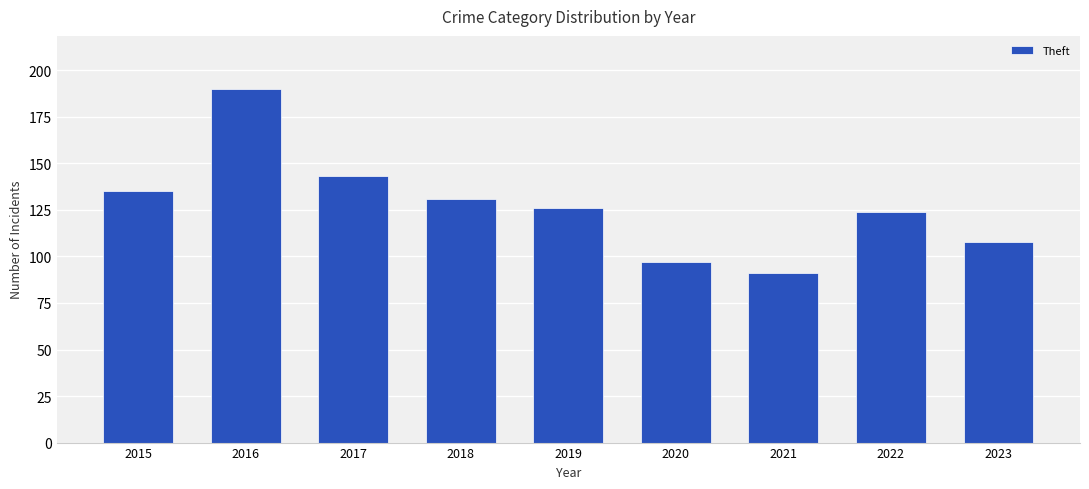

Which category has the highest value across all series?

2016